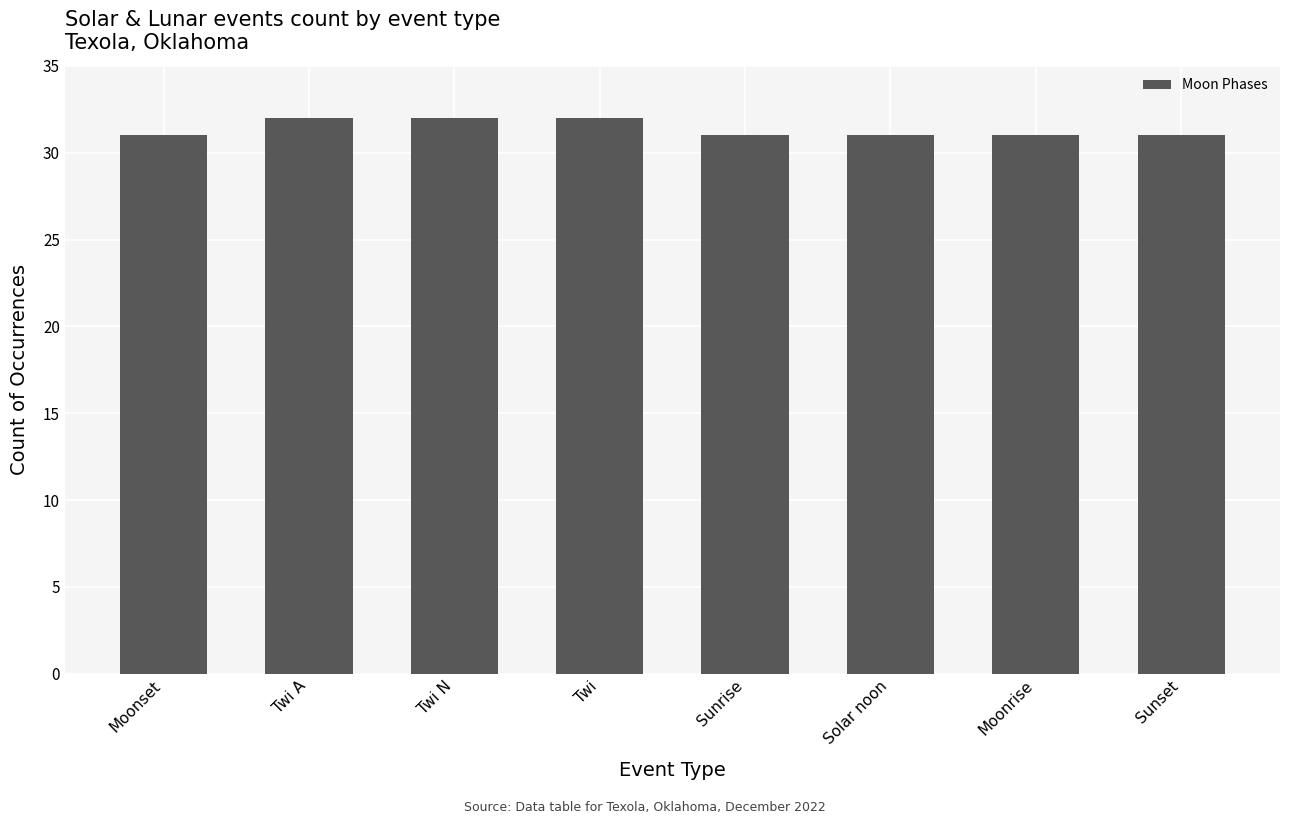

What is the difference between the values at Sunset and Twi?

1